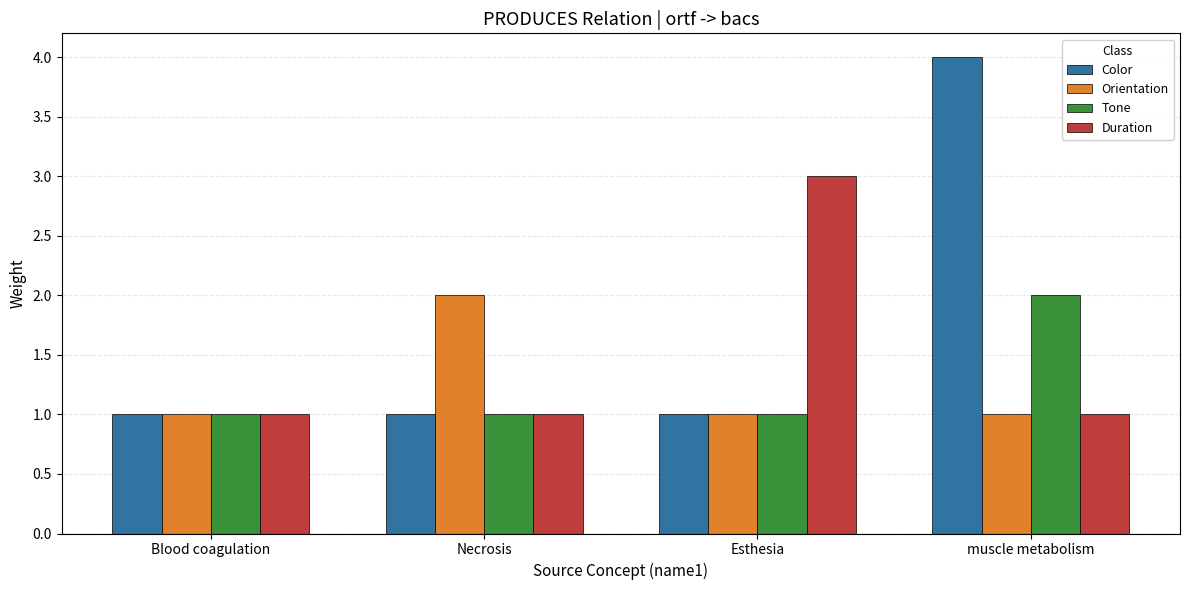

What is the greatest value displayed?

4